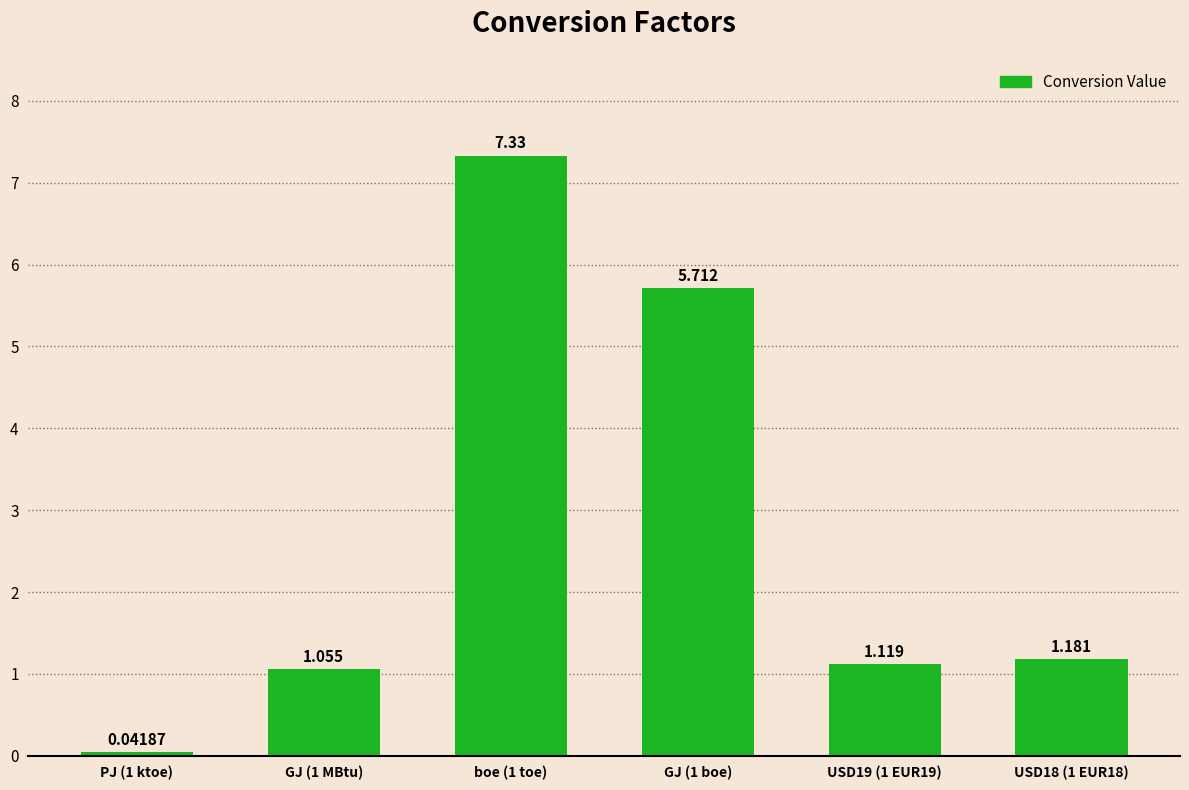

List the labels in order of value, smallest first.

PJ (1 ktoe), GJ (1 MBtu), USD19 (1 EUR19), USD18 (1 EUR18), GJ (1 boe), boe (1 toe)